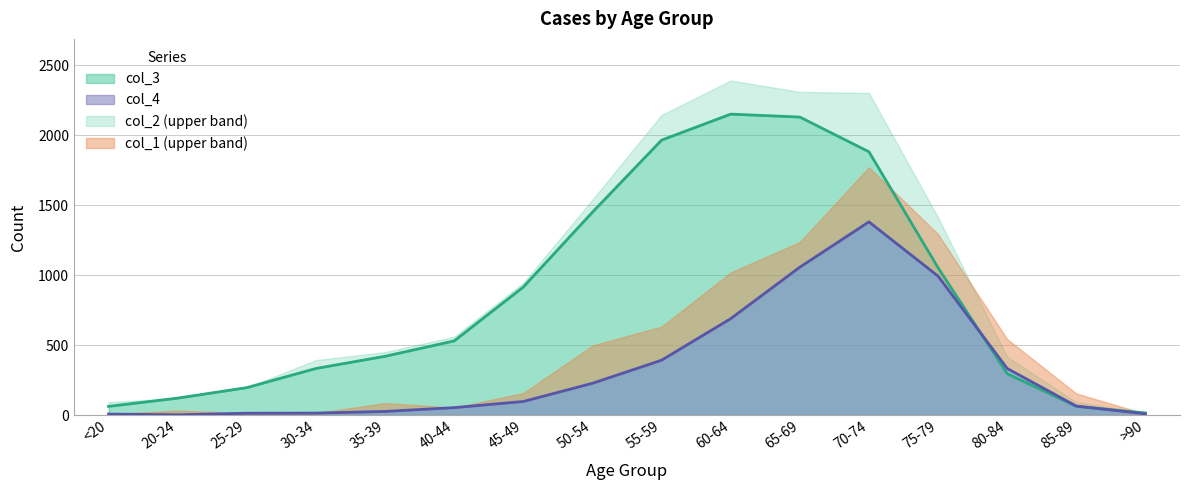

True or false: col_4 has a value of 607 at 75-79.

False